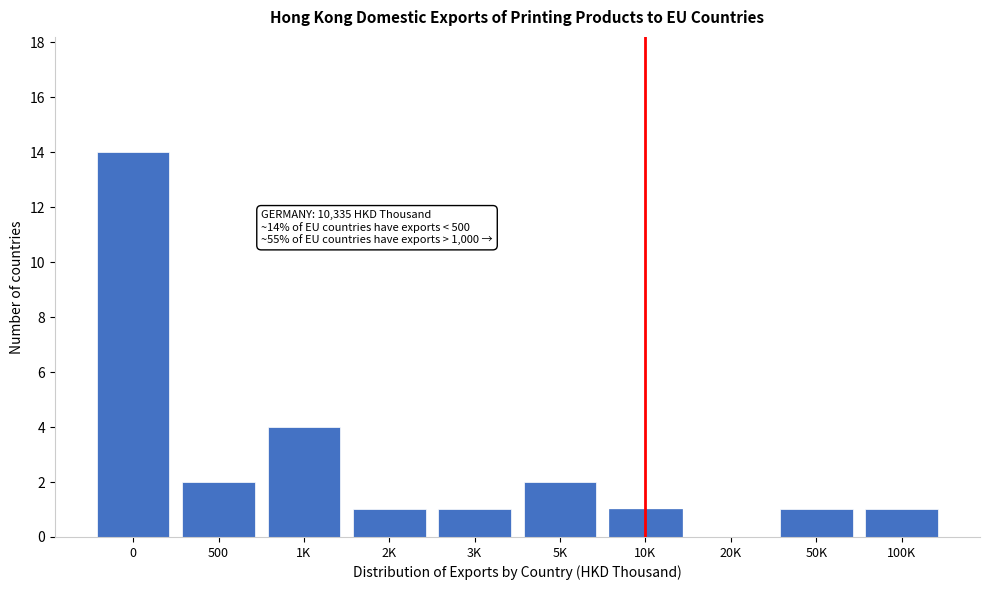

Reading left to right, list all the values displayed in this chart.

0=14	500=2	1K=4	2K=1	3K=1	5K=2	10K=1	20K=0	50K=1	100K=1